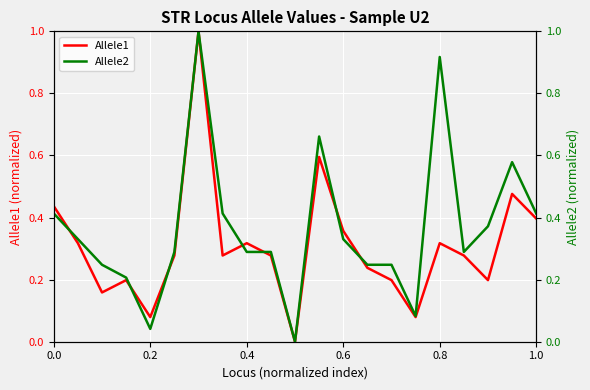

How many lines are shown in the chart?

2